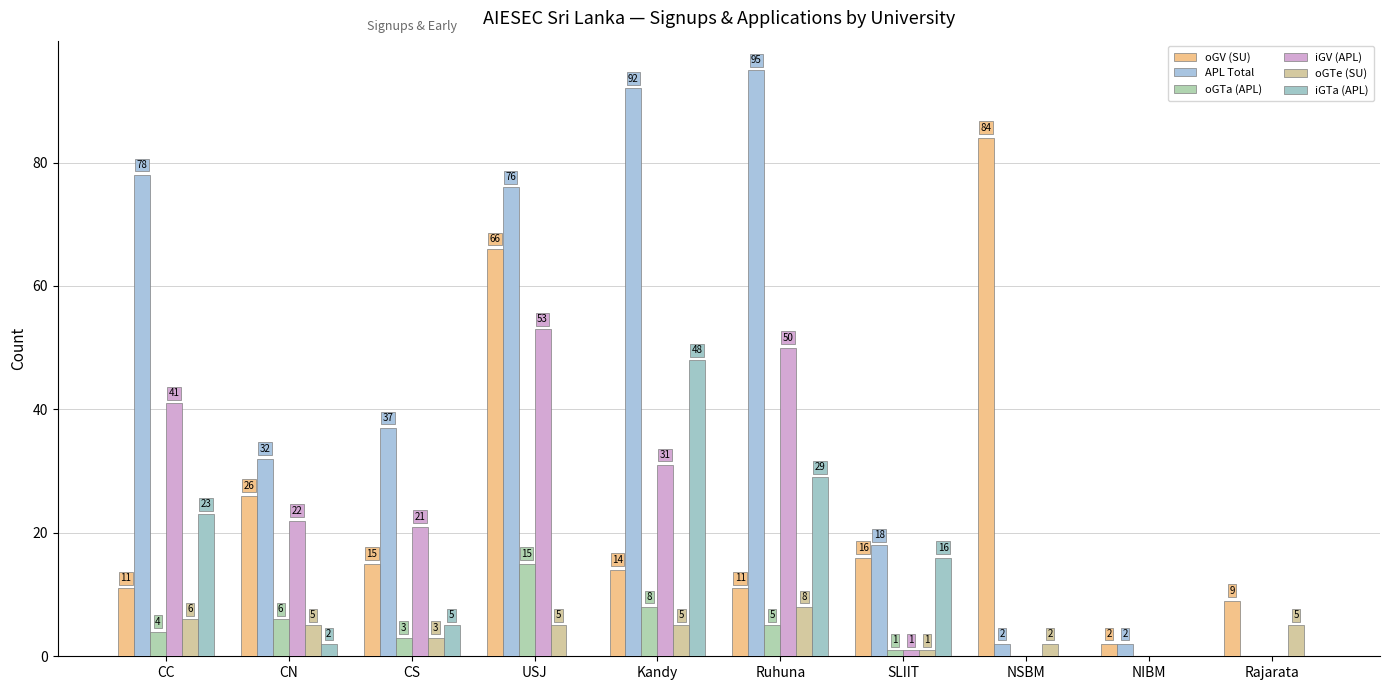

What is the label of the 3rd bar from the right?

NSBM